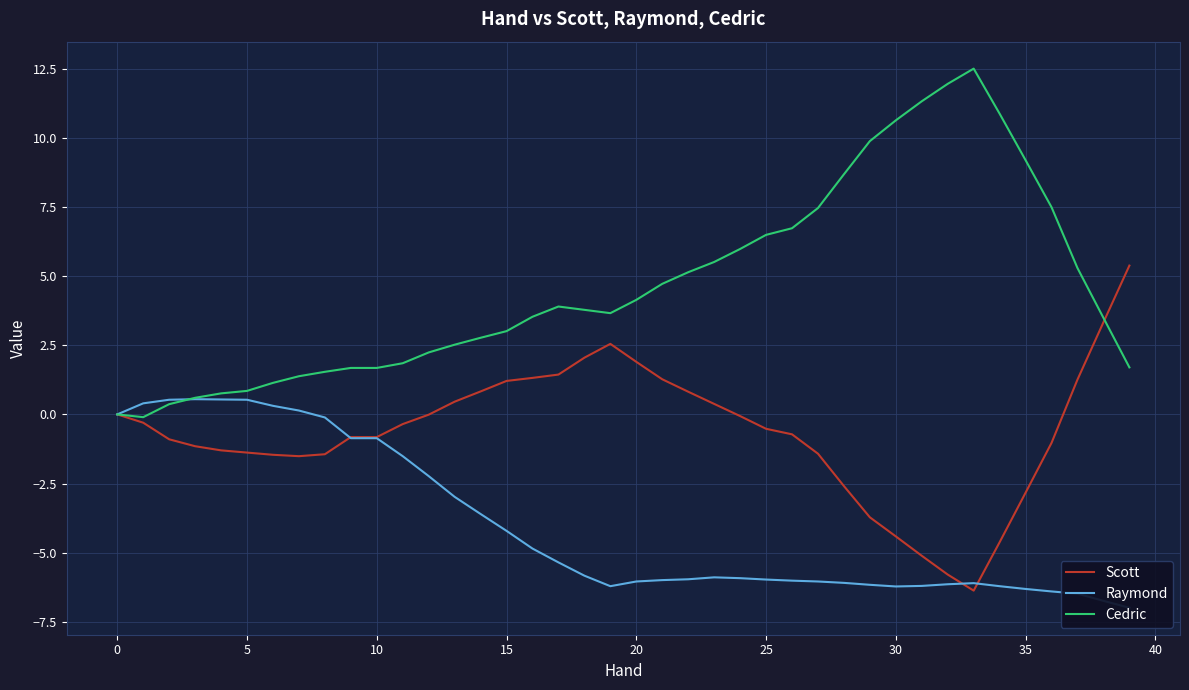

What is the sum of the Scott values at 18 and 35?

0.6